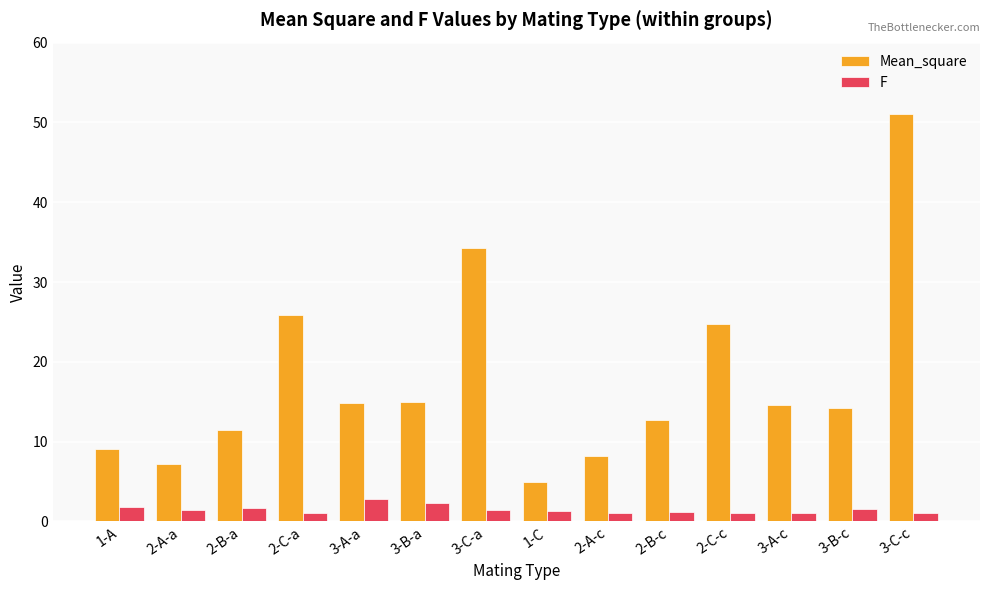

True or false: Mean_square has a value of 7.2 at 2-A-a.

True